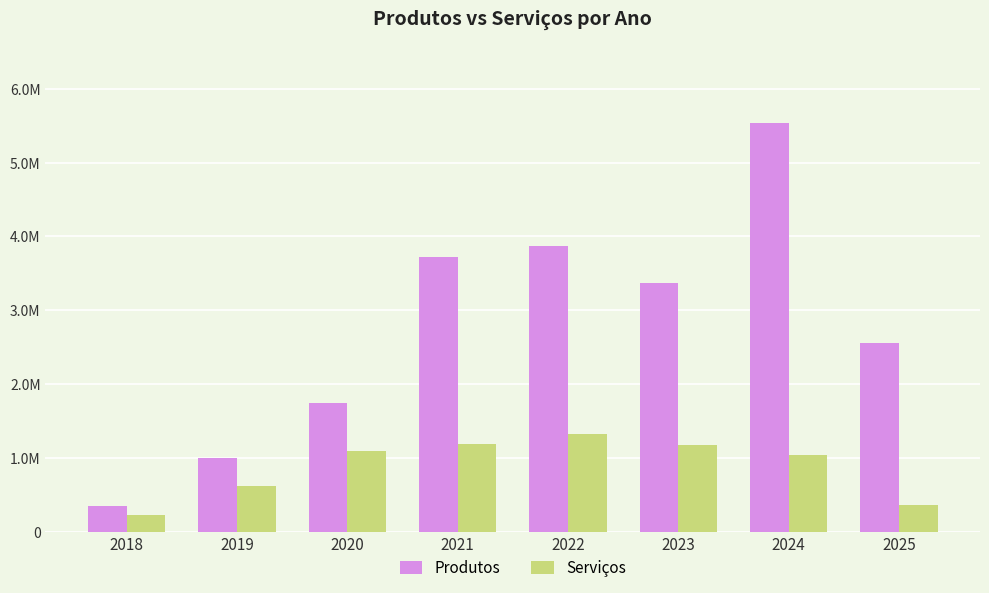

Reading left to right, extract all data points from this chart.

Produtos: 346765.0	1000446.6	1743215.9	3719900.8	3877218.1	3374358.0	5537522.4	2554225.2
Serviços: 228720.0	623805.6	1090403.0	1194732.0	1324727.5	1182091.2	1034714.5	368297.0